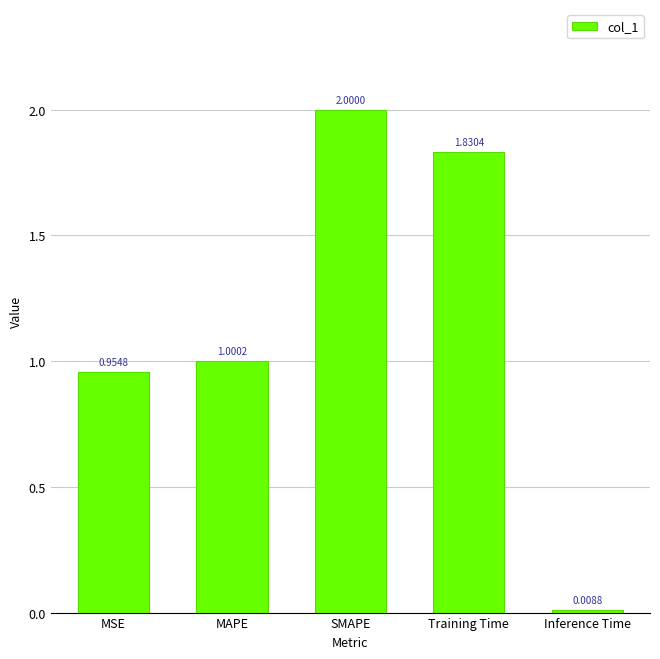

True or false: the data shows 1.0 at MAPE.

True